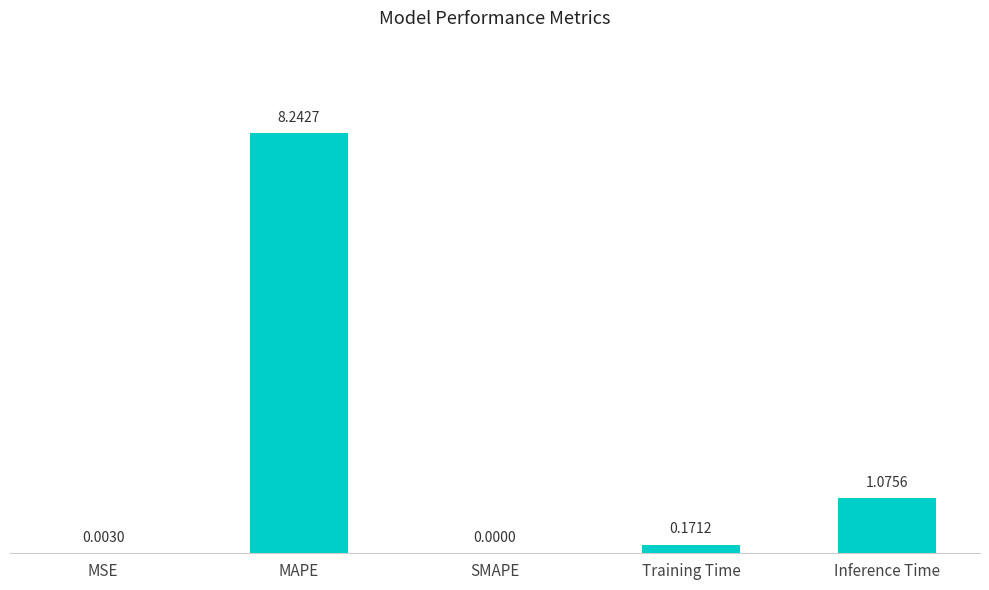

The value at SMAPE is -5.6. True or false?

False